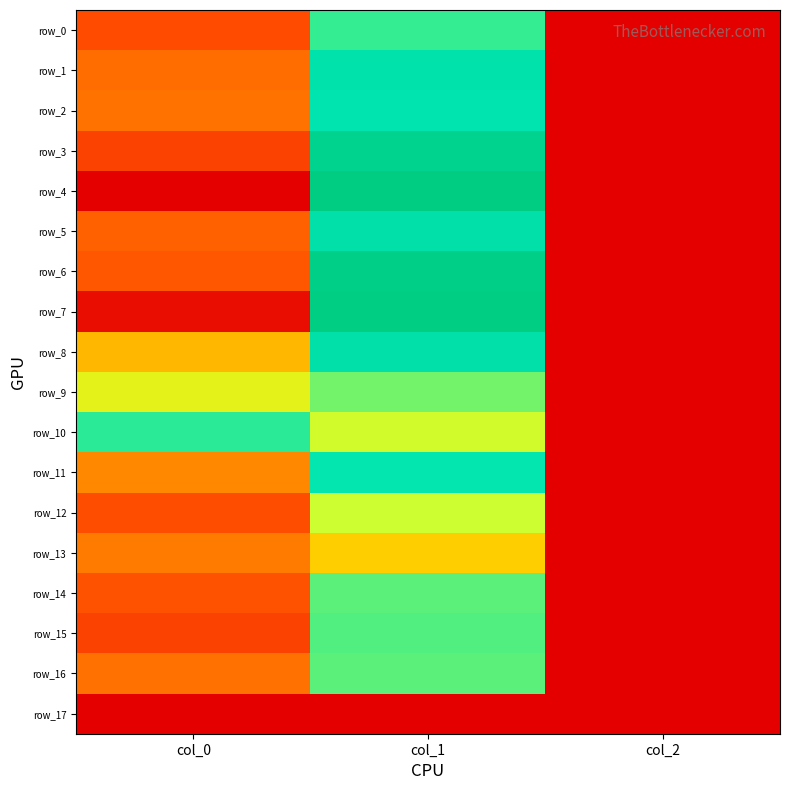

Which has a higher value, col_0 or col_2?

col_0